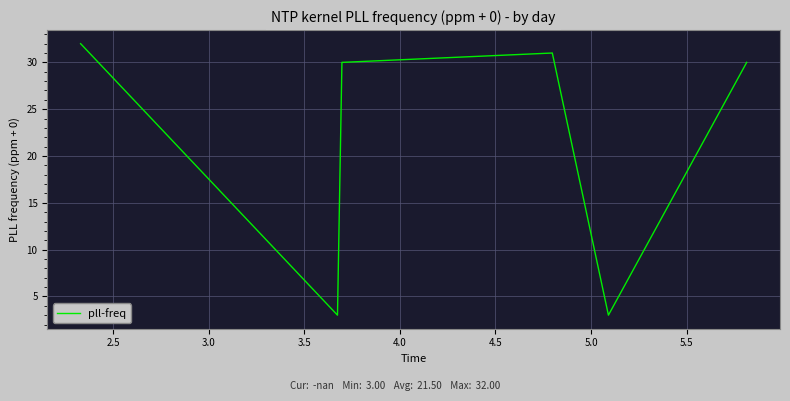

How many distinct data groups are displayed?

1